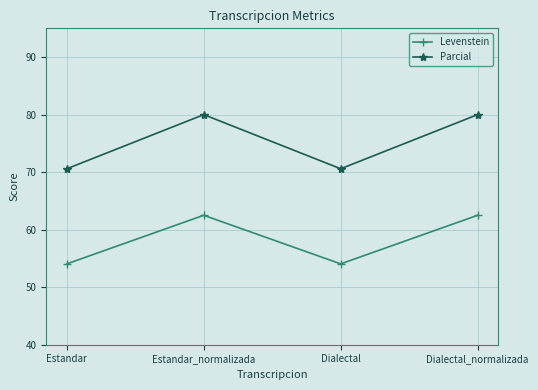

Which series has the largest range (max minus min)?

Parcial